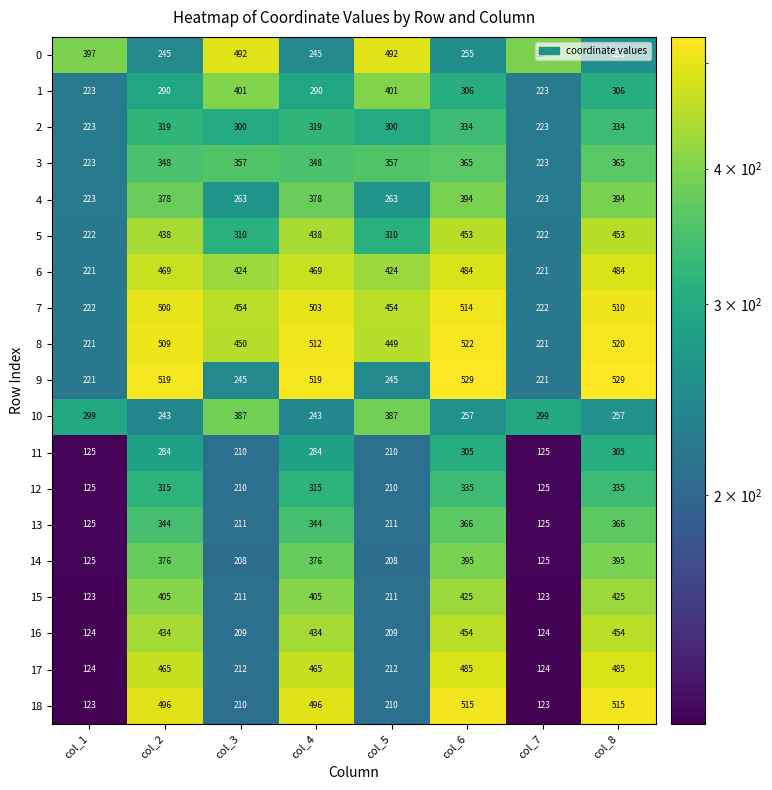

What is the approximate value of 7 at col_1, to the nearest 50?

200